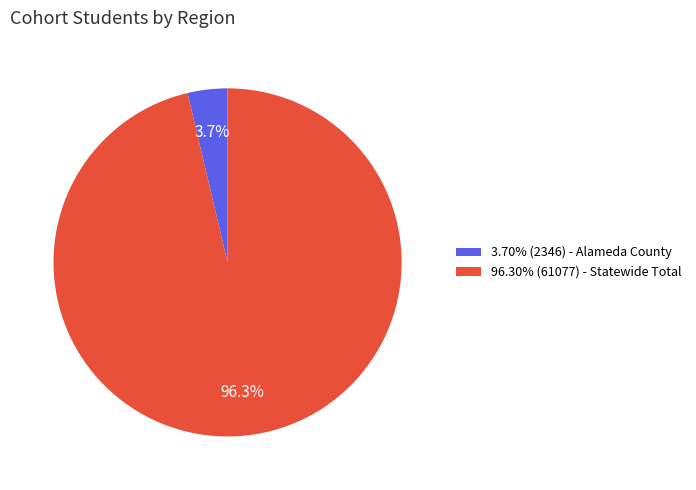

Does 3.70% (2346) - Alameda County account for over 50% of the chart?

No